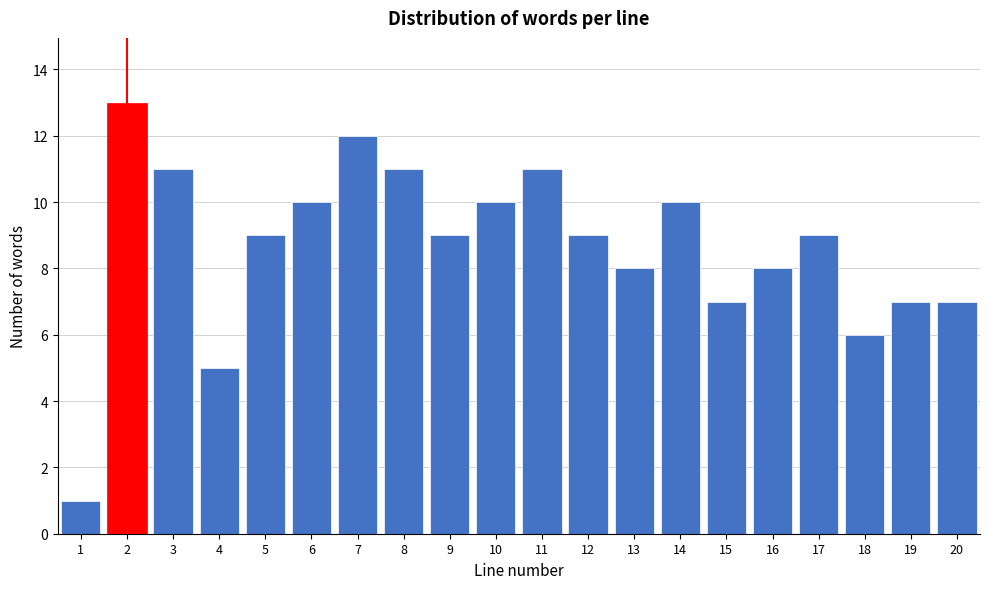

Reading left to right, what are all the values shown in this chart?

1	13	11	5	9	10	12	11	9	10	11	9	8	10	7	8	9	6	7	7